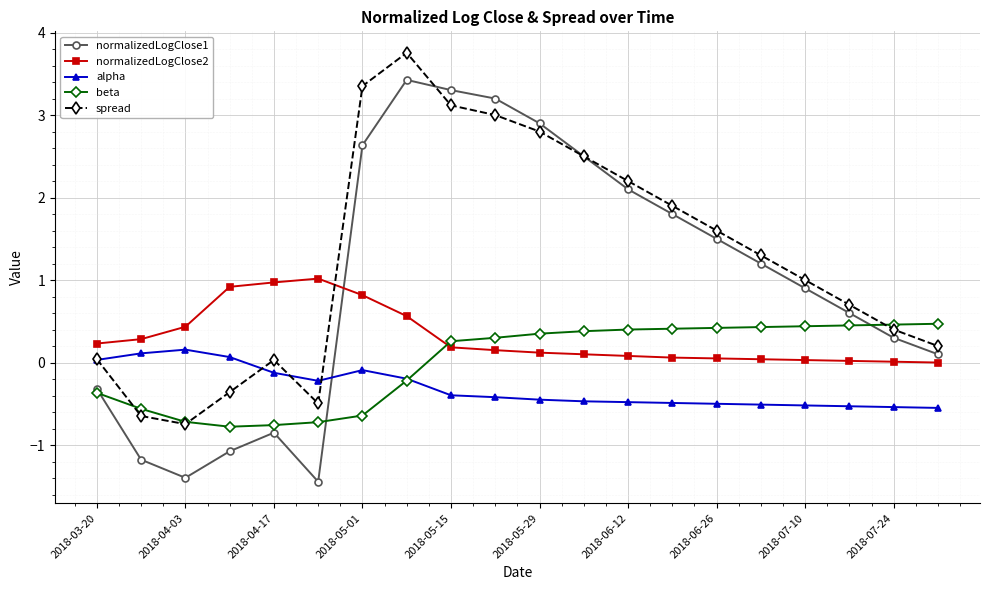

What is the value of the beta point at the 17th from the left?

0.4